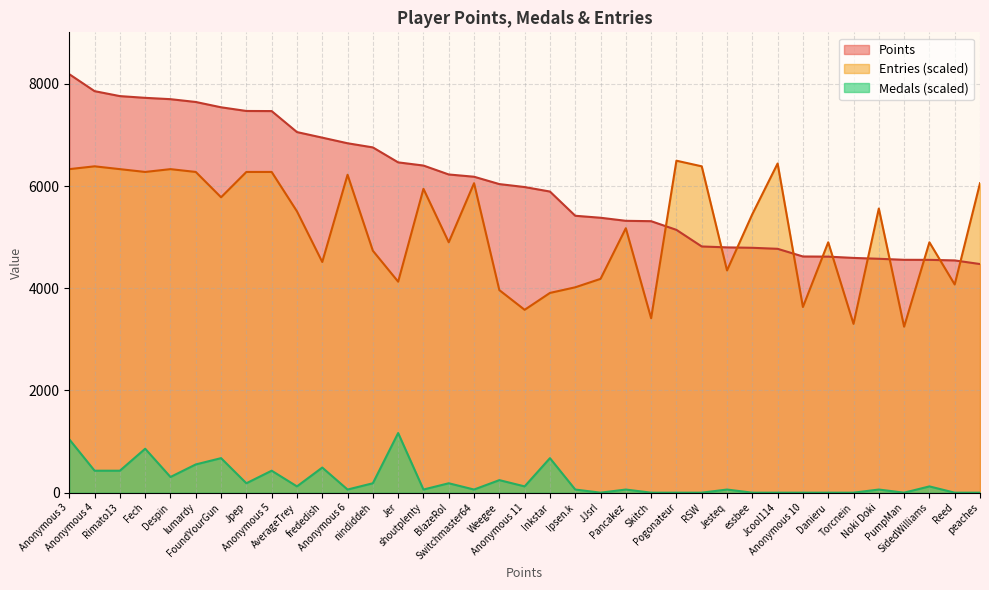

Where is Entries nearest to the value 4873?

BlazeRol